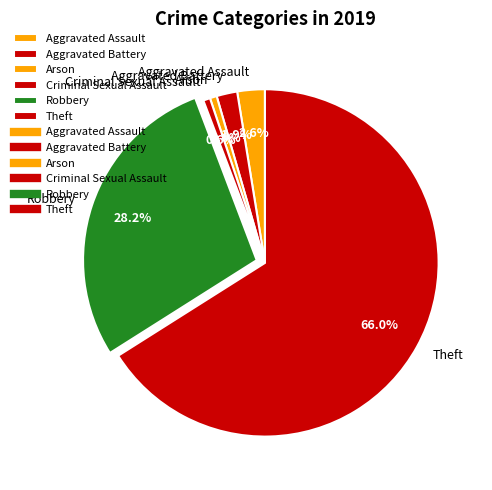

Which category has the biggest portion of the pie?

Theft